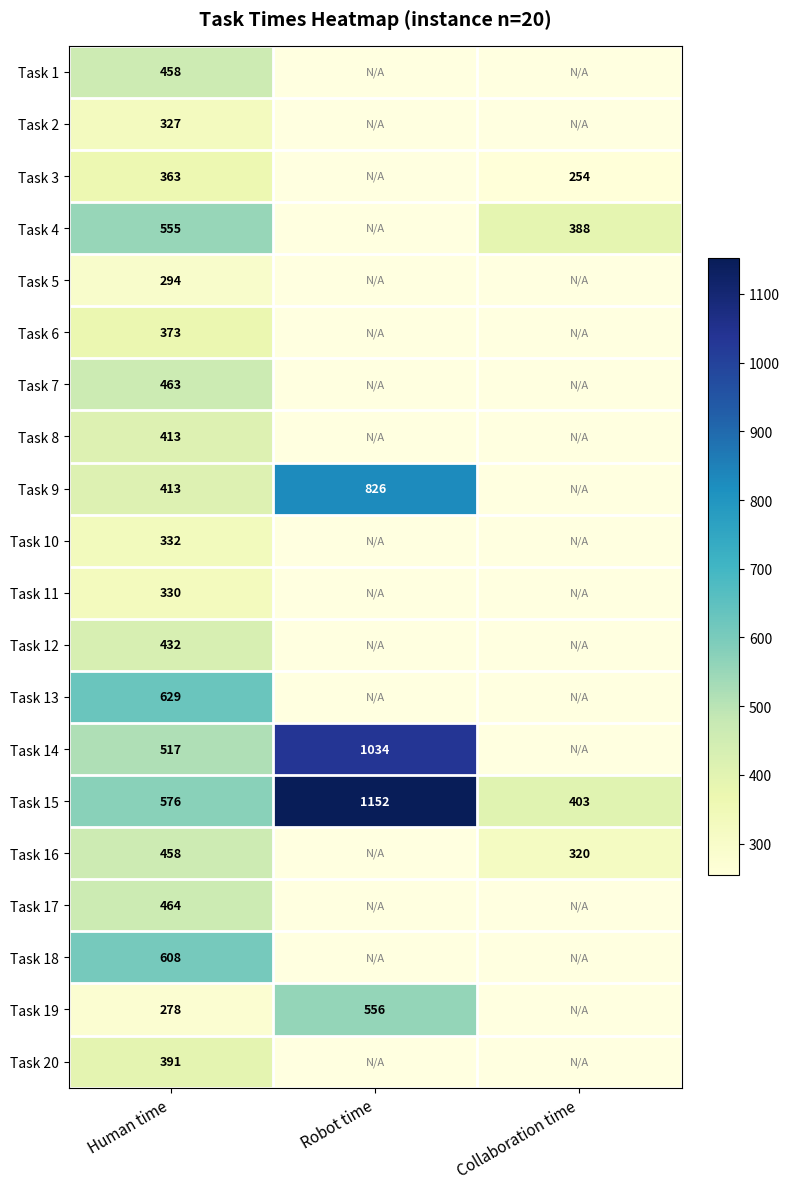

What is the sum of all Task 15 values?

2131